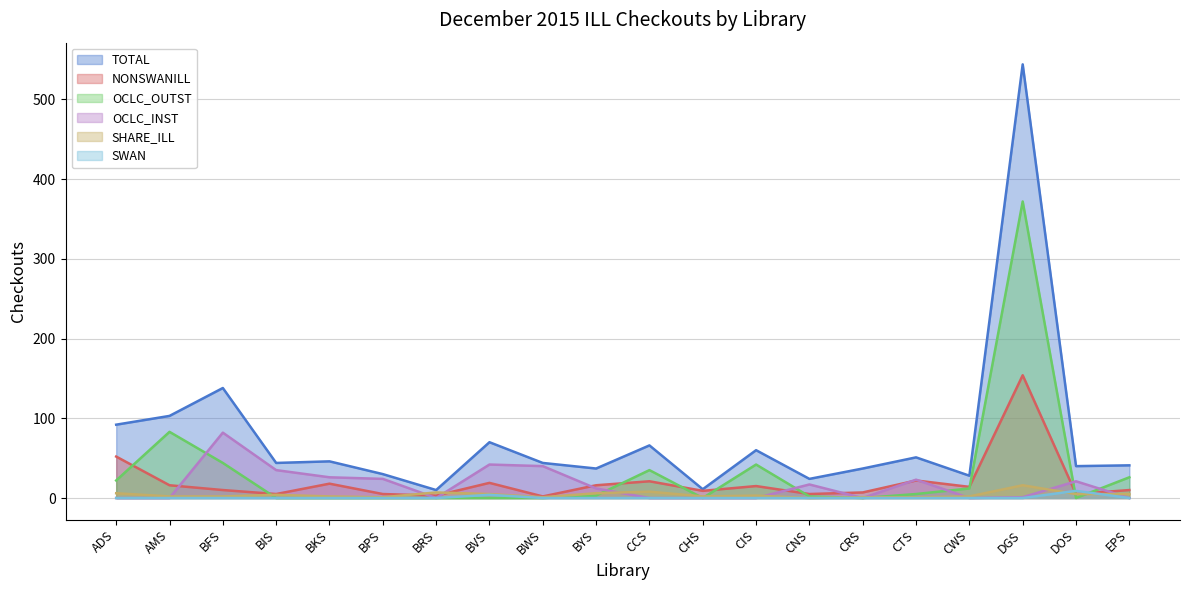

Reading right to left, what are all the values shown in this chart?

TOTAL: 41	40	544	28	51	37	24	60	11	66	37	44	70	10	30	46	44	138	103	92
NONSWANILL: 10	5	154	14	22	7	5	15	9	21	16	2	19	3	5	18	5	10	16	52
OCLC_OUTST: 26	0	372	12	5	0	2	42	0	35	3	0	0	0	0	0	0	44	83	22
OCLC_INST: 0	21	1	0	23	0	17	0	0	0	12	40	42	0	24	26	35	82	0	0
SHARE_ILL: 5	5	16	2	1	1	0	3	2	8	6	1	5	7	1	2	4	2	2	6
SWAN: 0	9	0	0	0	0	0	0	0	0	0	0	4	0	0	0	0	0	0	0